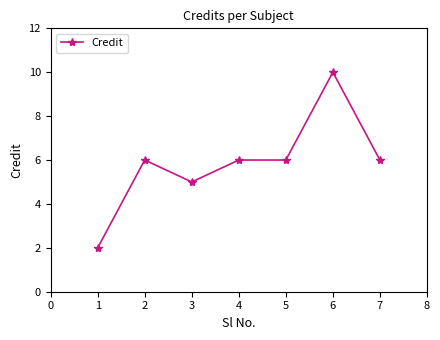

How many data points does each series have?

7